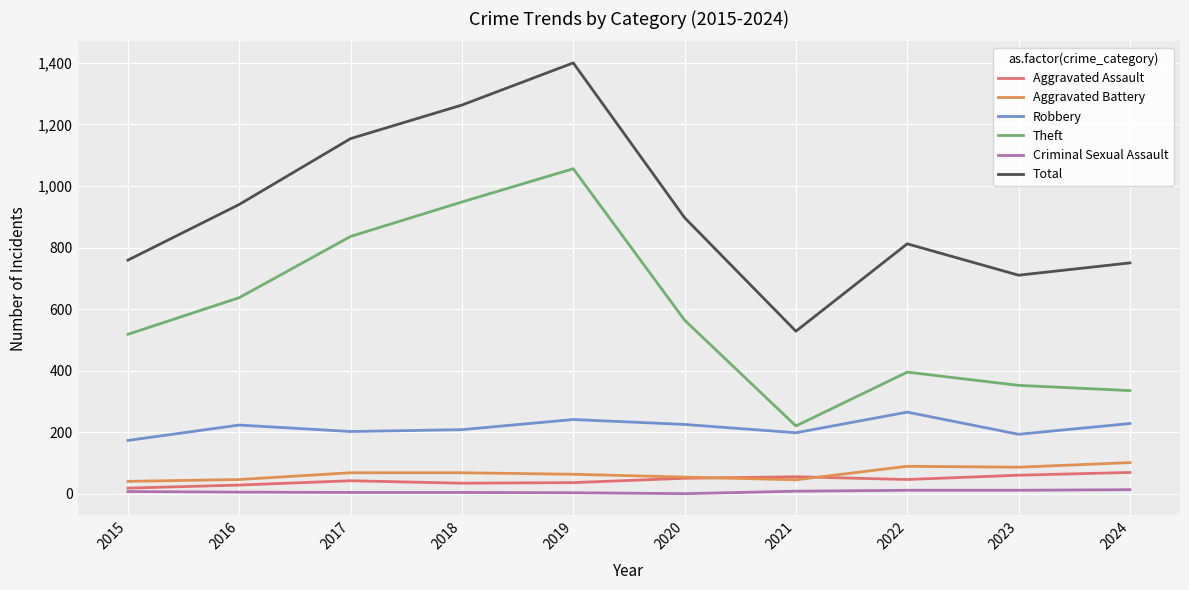

How many values in the Total series are below 897?

5